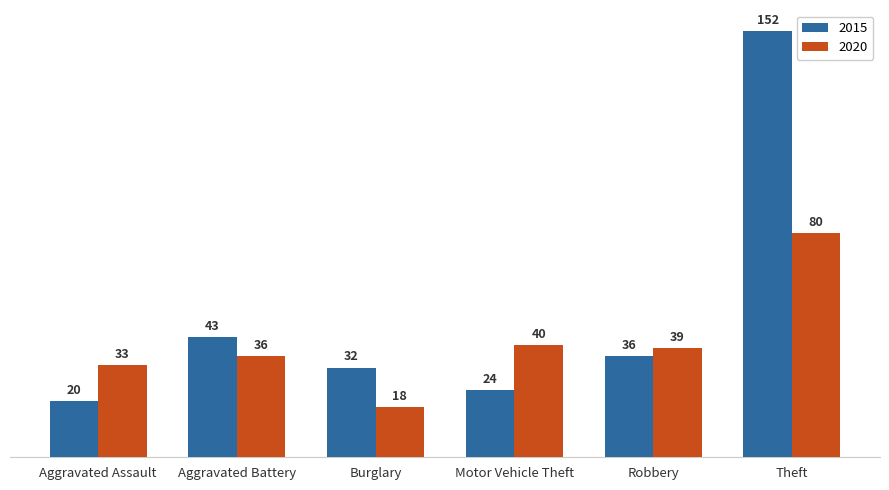

How many values in the 2015 series are below 36?

3